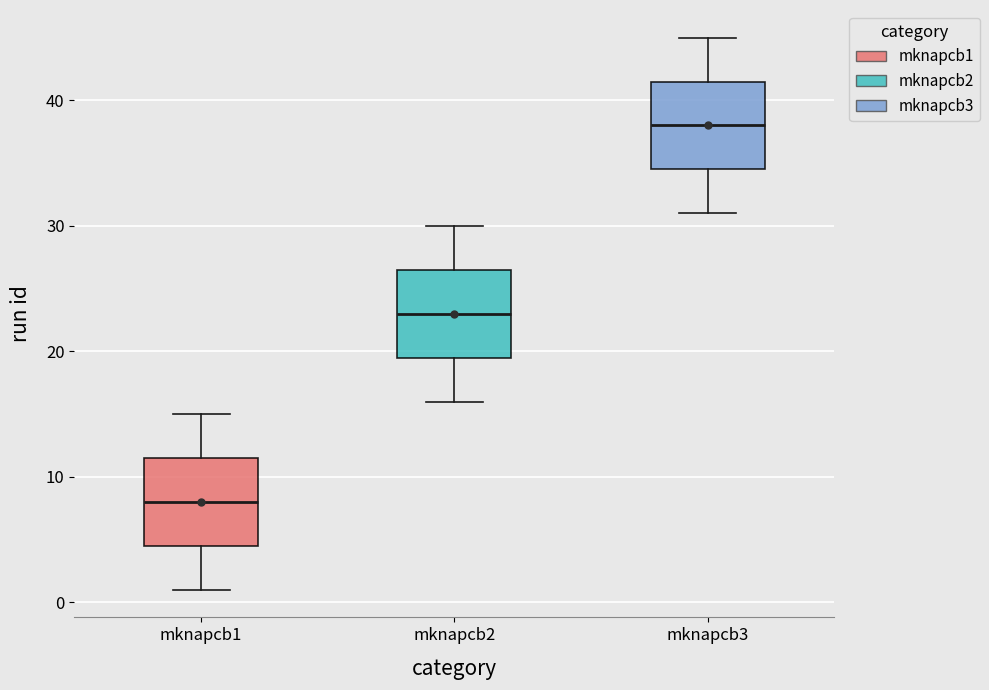

Which box's median line is the highest?

mknapcb3